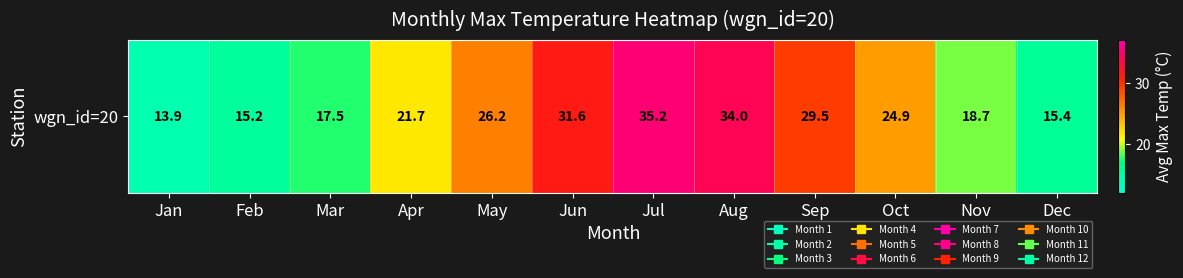

Between Feb and Mar, which is larger?

Mar